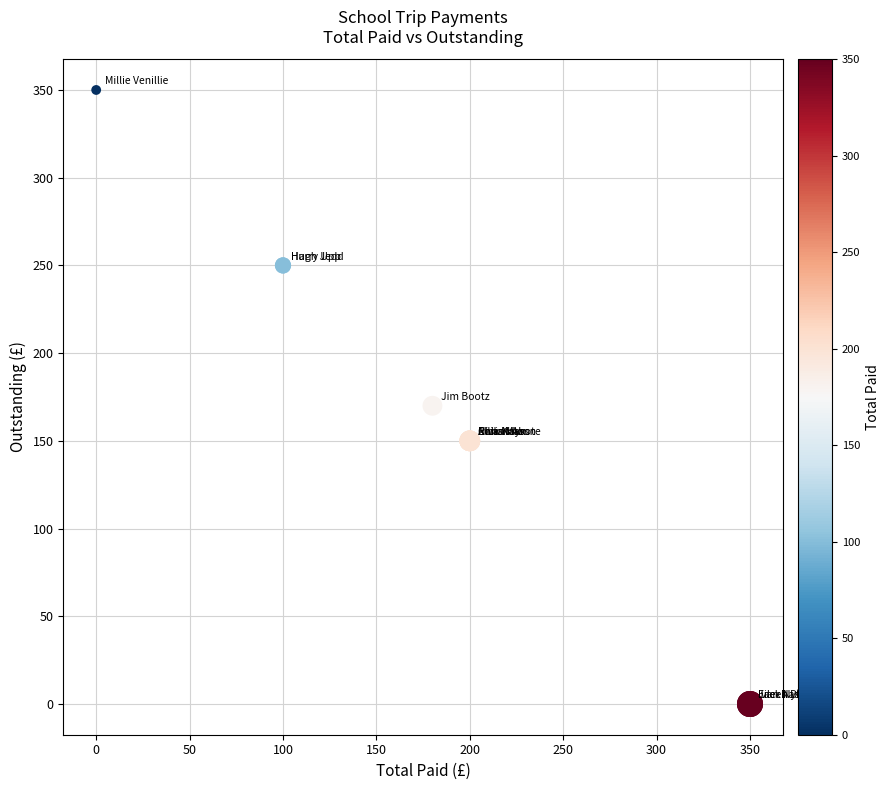

What Y value in the scatter plot is closest to 175?

170